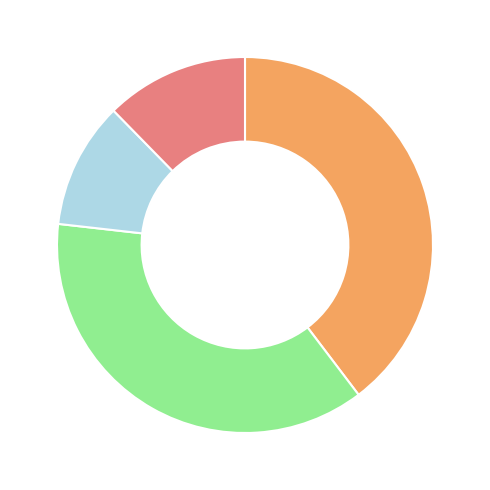

Does any single category account for the majority?

No